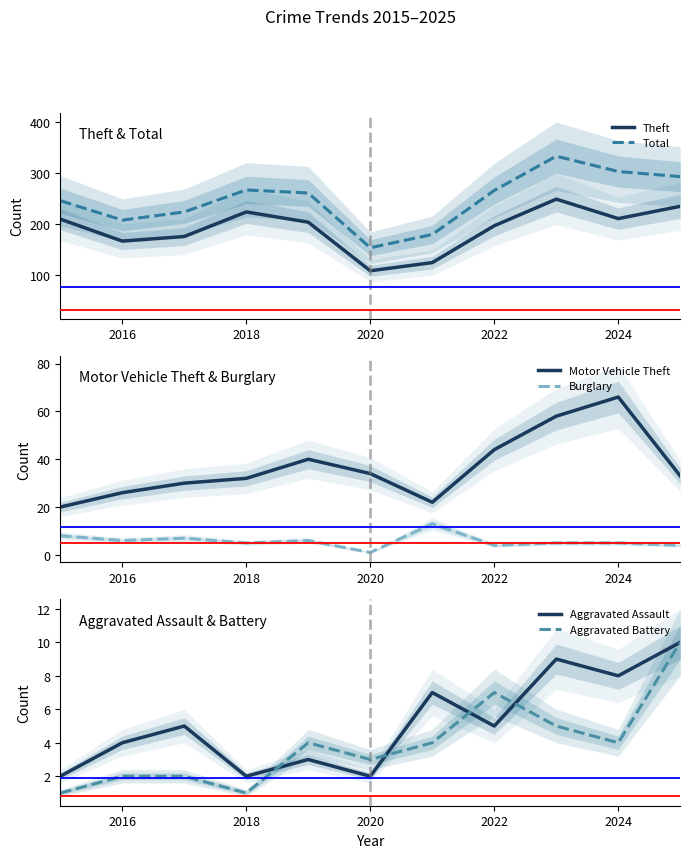

Rank the series by their maximum value, from lowest to highest.

Aggravated Assault, Aggravated Battery, Burglary, Motor Vehicle Theft, Theft, Total